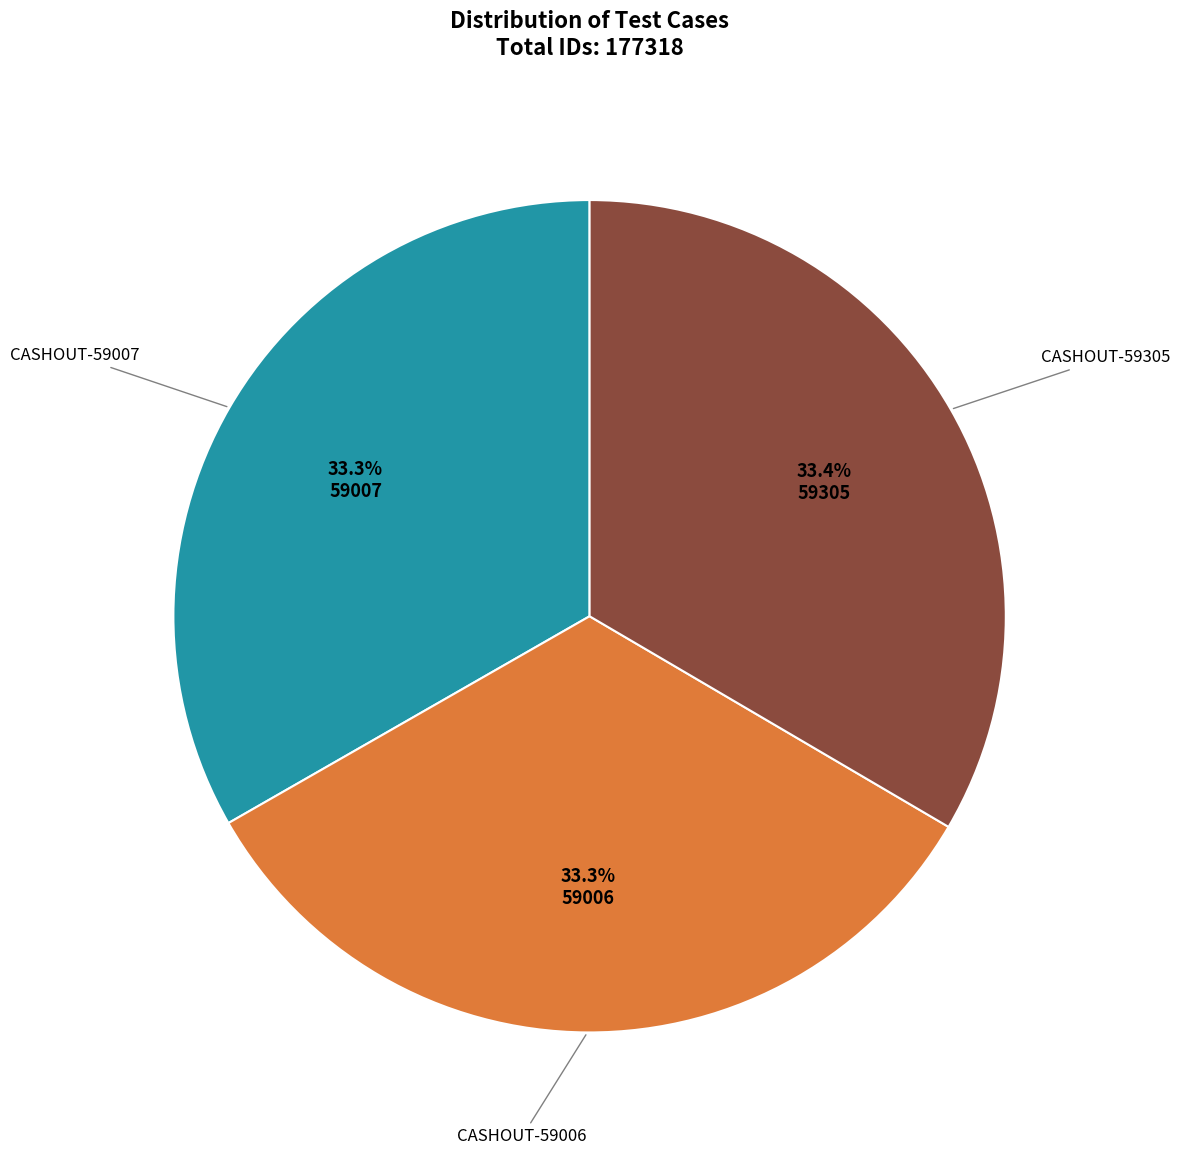

Is there a majority slice in this chart?

No